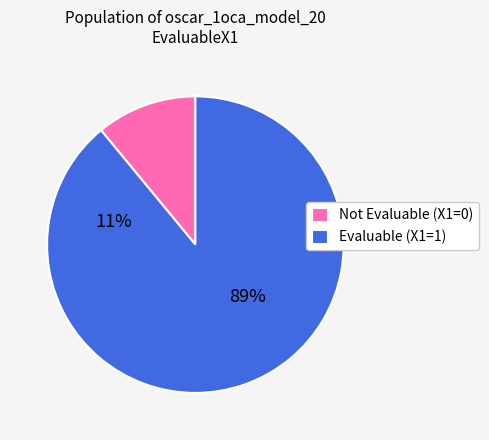

Rank the categories by value from highest to lowest.

EvaluableX1_1, EvaluableX1_0